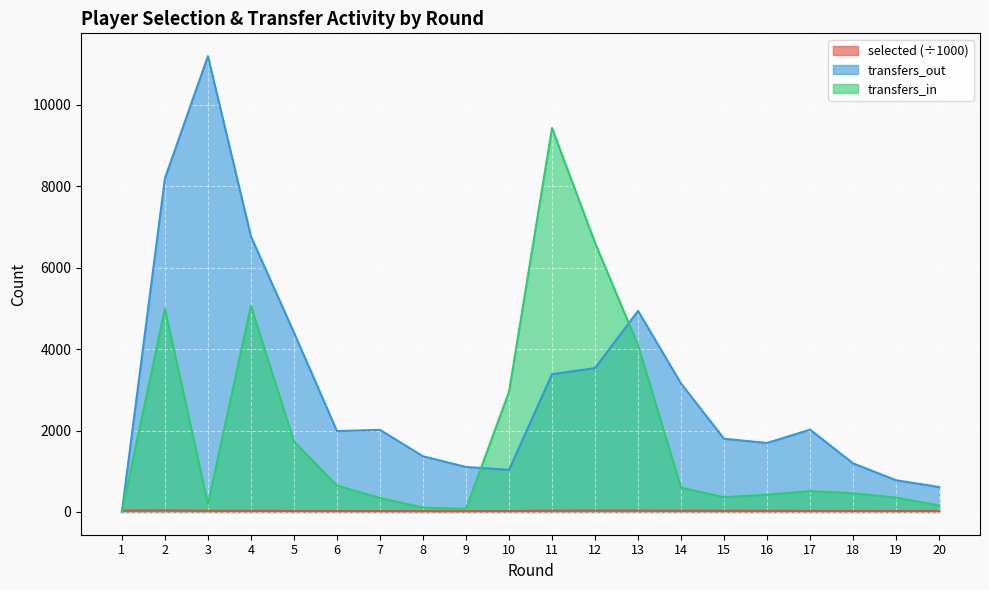

Which series has the largest total across all categories?

transfers_out